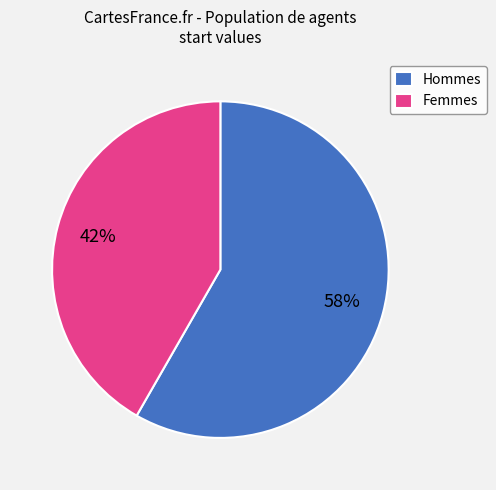

True or false: Femmes accounts for 42% of the total.

True